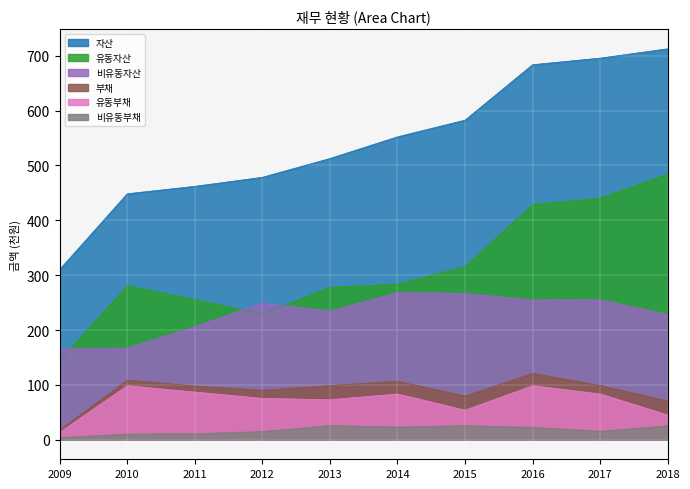

At which label does 비유동자산 first exceed 249?

2012